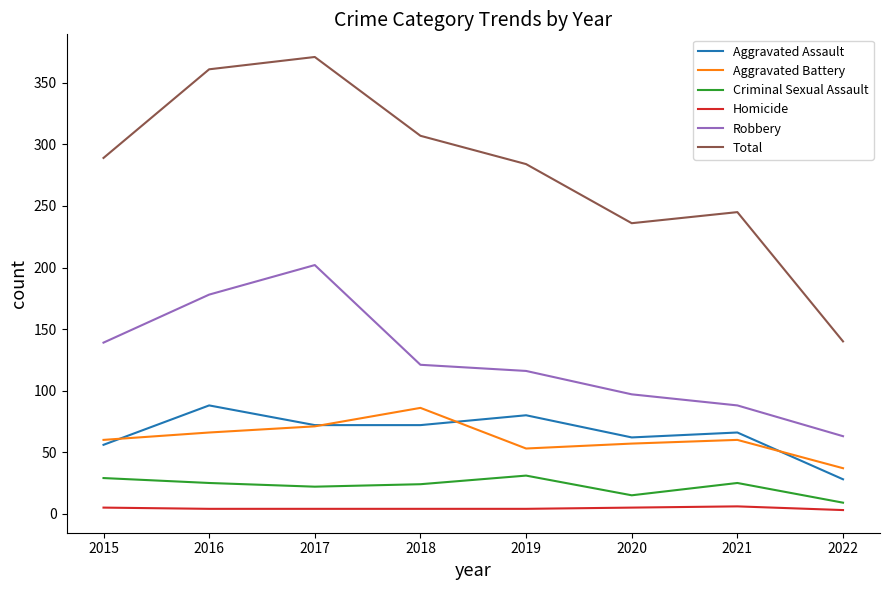

How many lines are shown in the chart?

6